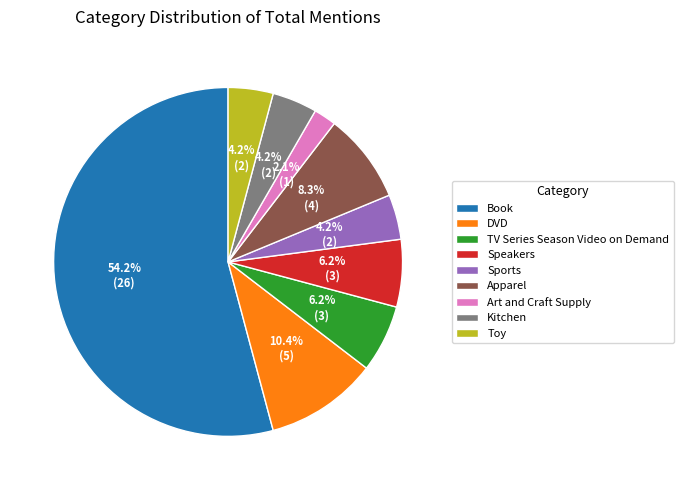

Which slice is the smallest?

Art and Craft Supply